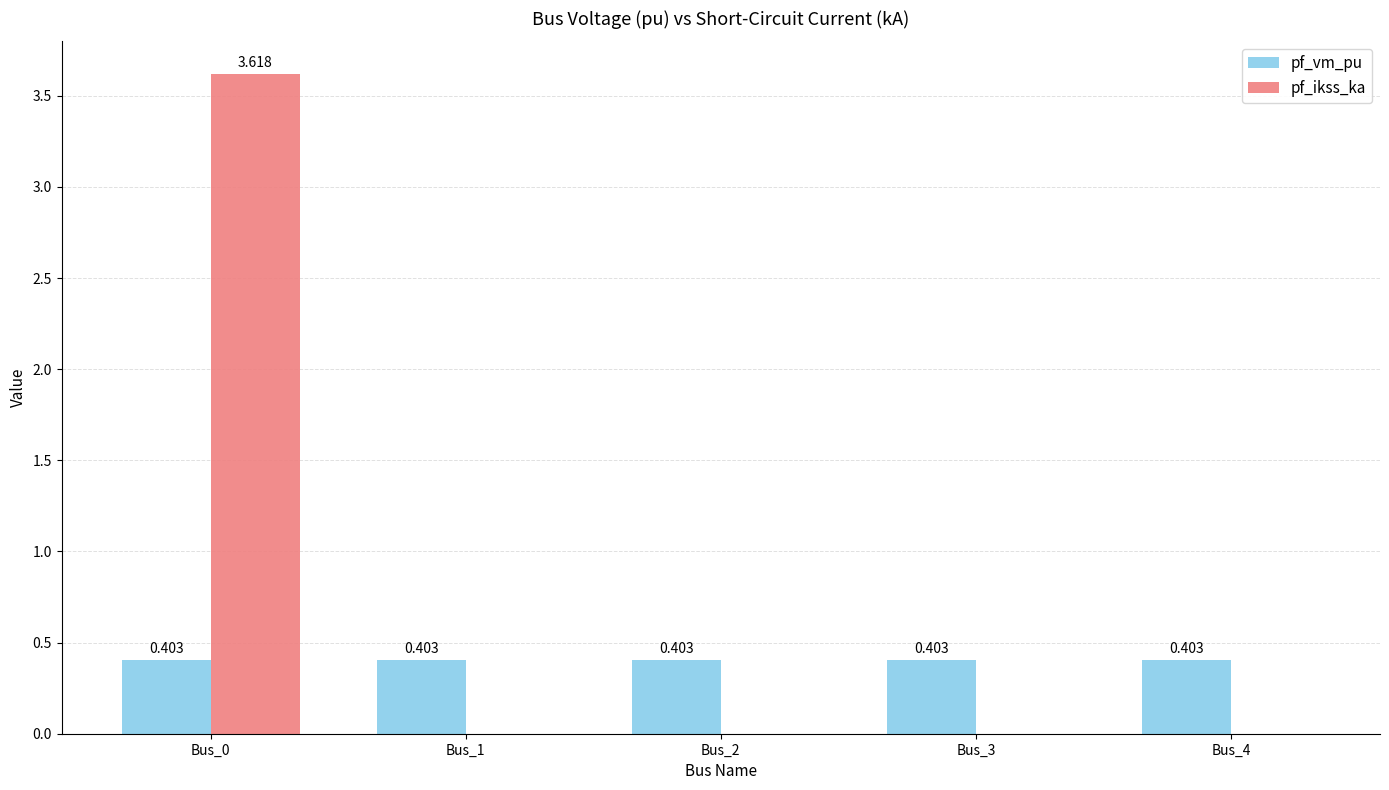

Is it true that pf_ikss_ka equals 0.0 at Bus_4?

True